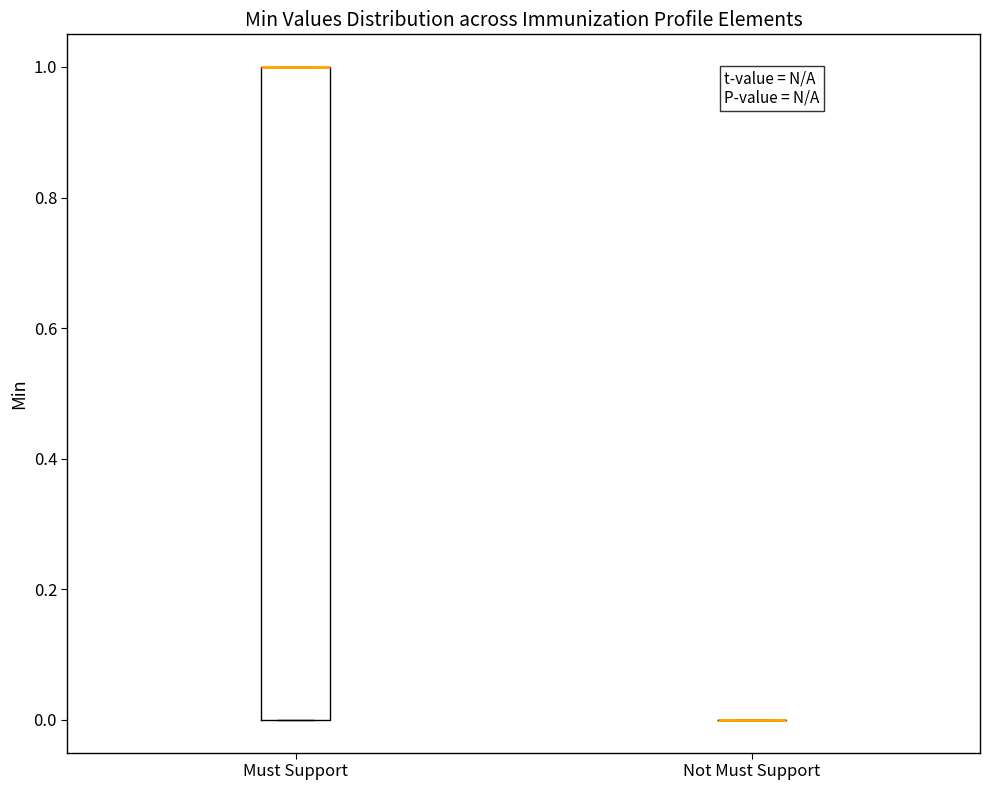

Reading left to right, read every box against the y-axis: the position of its median line, the range the box covers, and the ends of its whiskers. The values are not printed on the chart, so give them approximately, as read against the axis.

Must Support: median 1 (drawn on the box's upper edge), box 0 to 1, whiskers 0 to 1
Not Must Support: box collapsed to a line at 0, whiskers 0 to 0